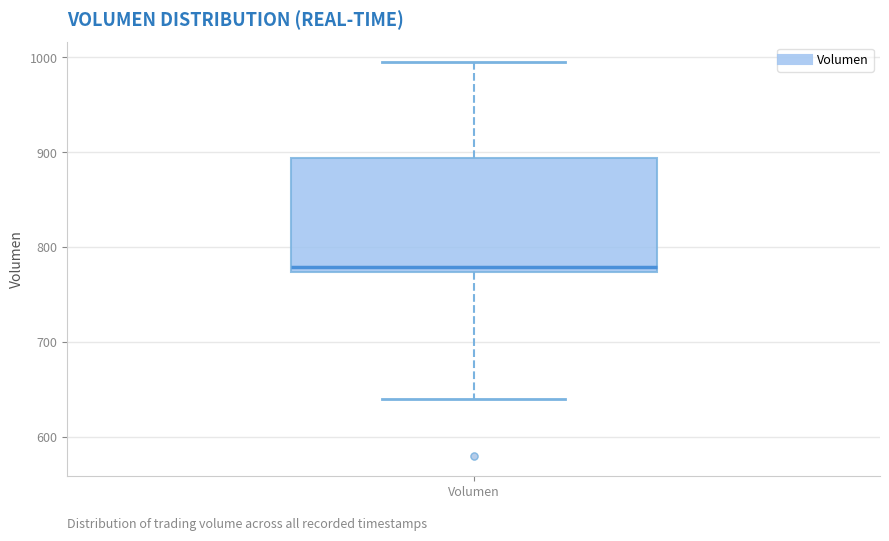

Transcribe this box plot: give where the median line is, the range the box spans, and where the two whiskers end, as read against the y-axis. The values are not printed on the chart, so give them approximately, as read against the axis.

median 780, box 770 to 890, whiskers 640 to 1000